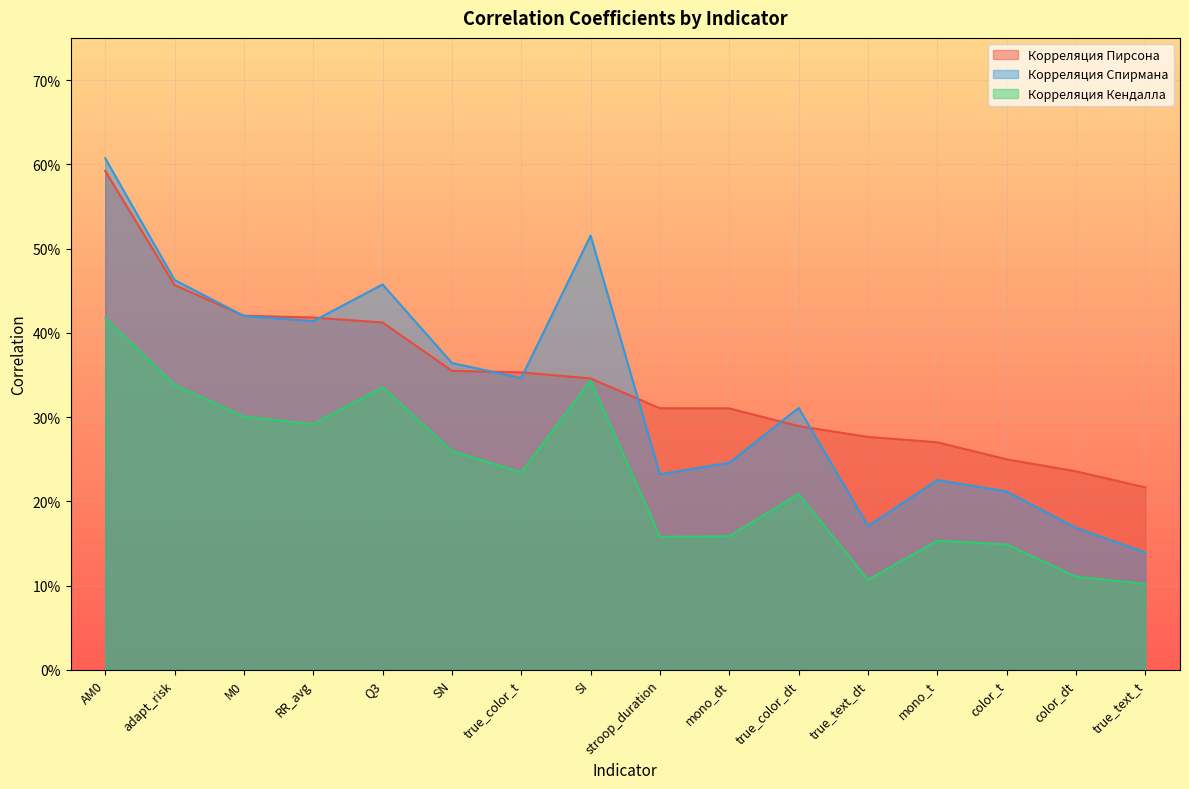

True or false: Корреляция Пирсона and Корреляция Спирмана intersect in this chart.

True